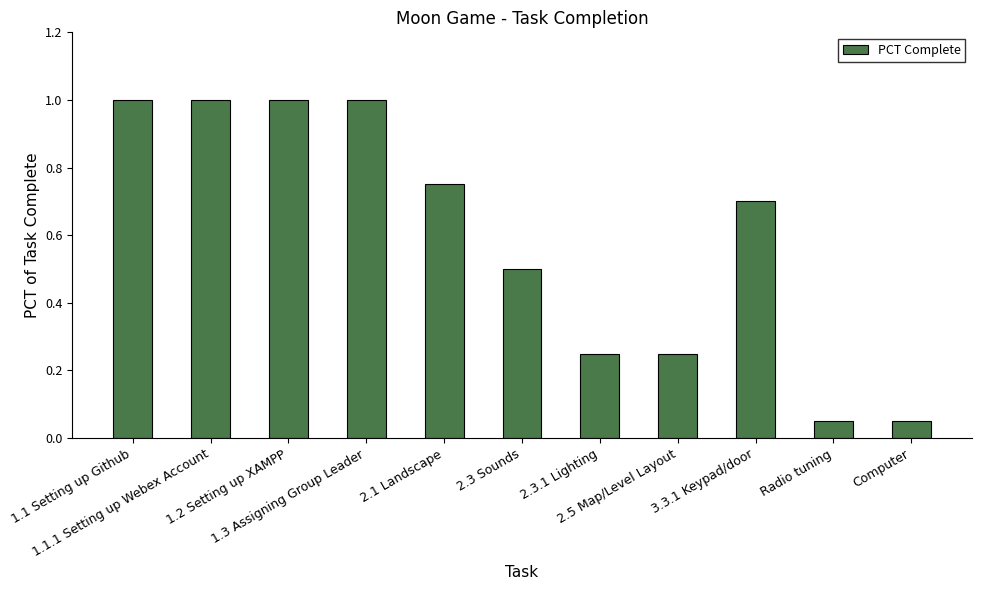

What is the approximate value at 1.1 Setting up Github?

1.0